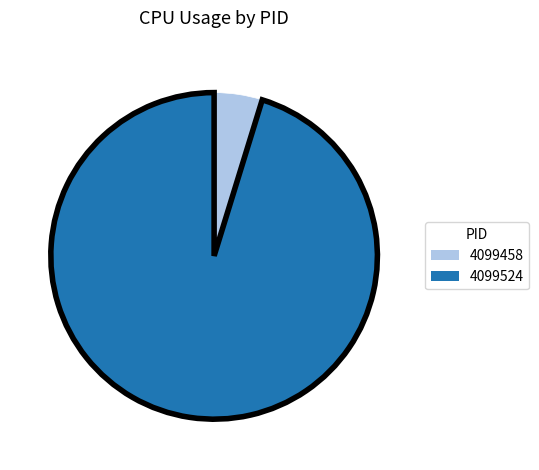

What is the largest slice in the pie chart?

4099524